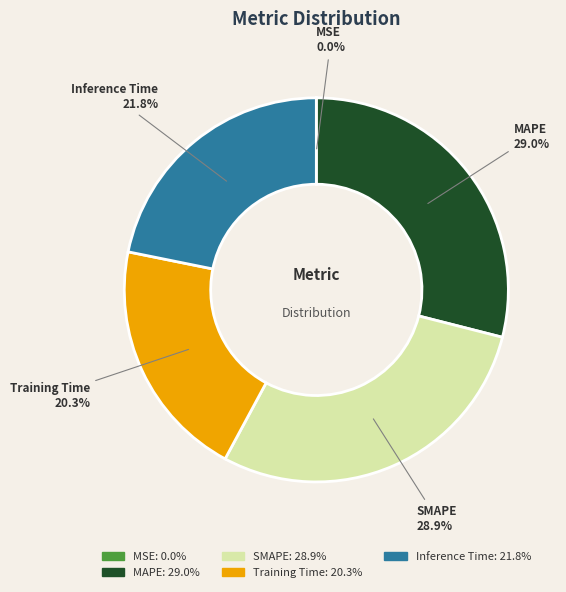

To the nearest percent, what is the difference between the largest and smallest slice percentages?

29%